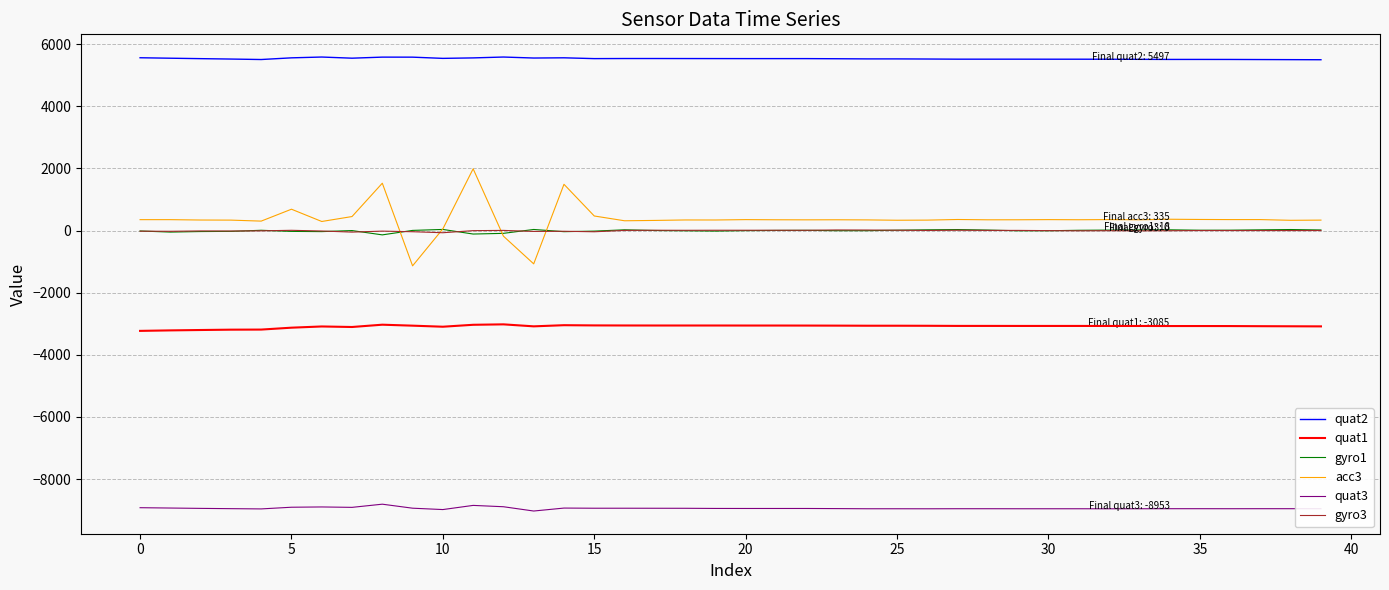

What is the minimum value shown in the chart?

-9028